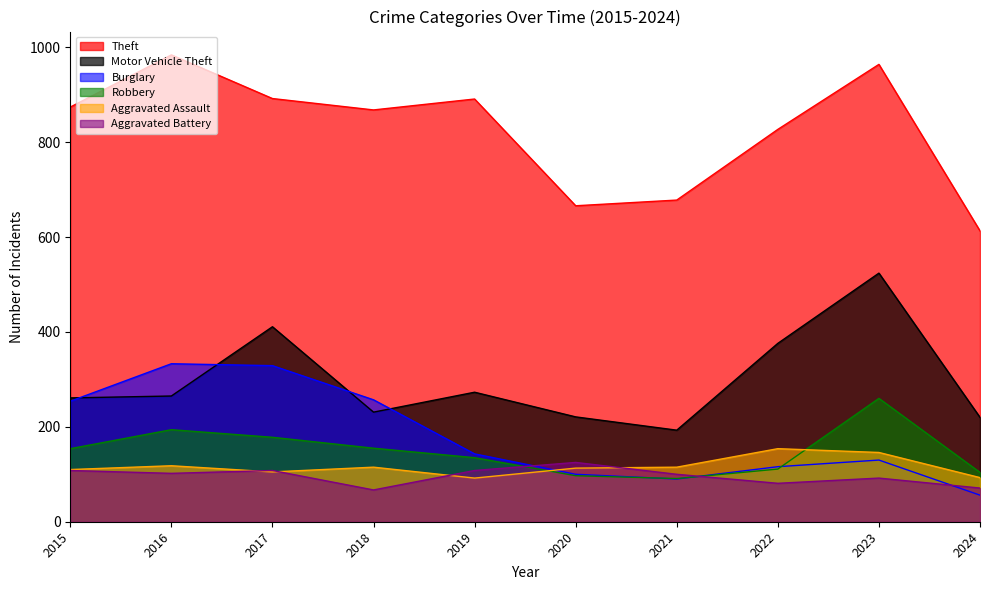

True or false: Robbery and Theft cross at least once.

False